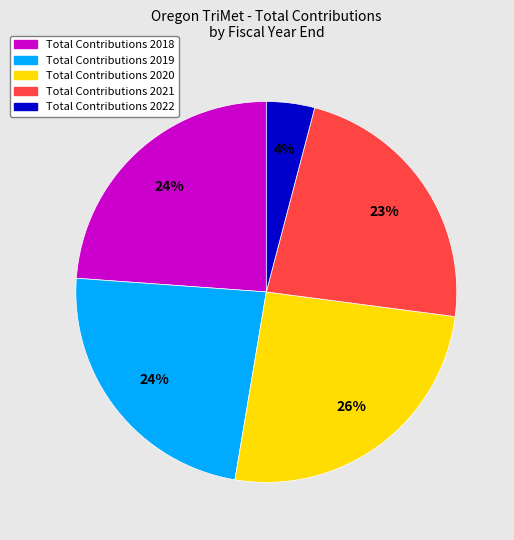

Does any single category account for the majority?

No